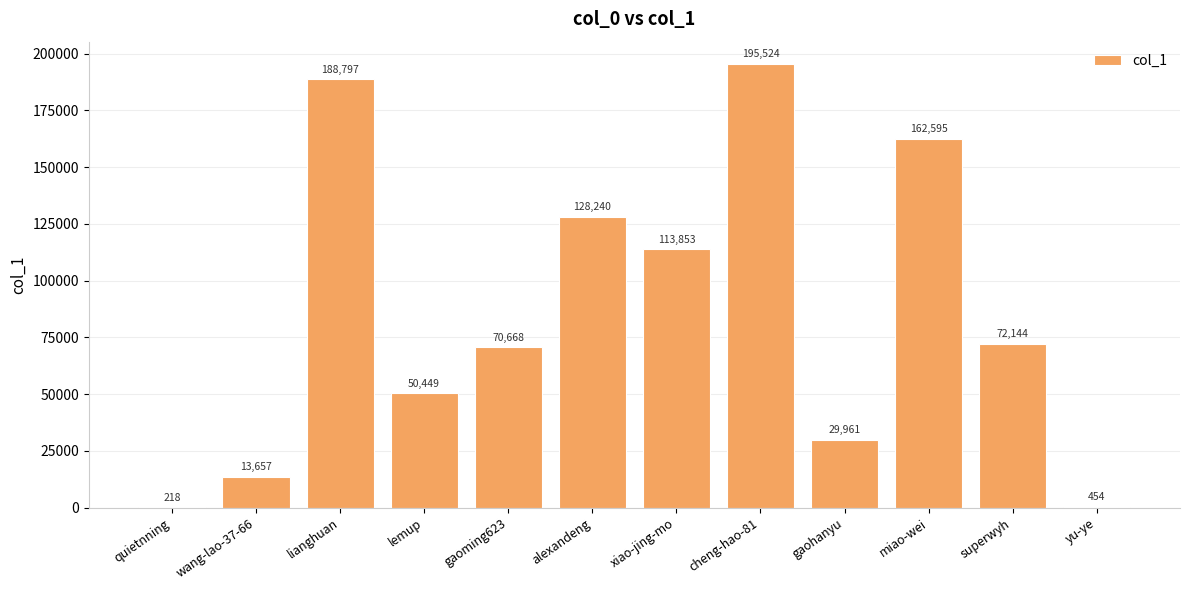

True or false: the data shows 50449 at lemup.

True